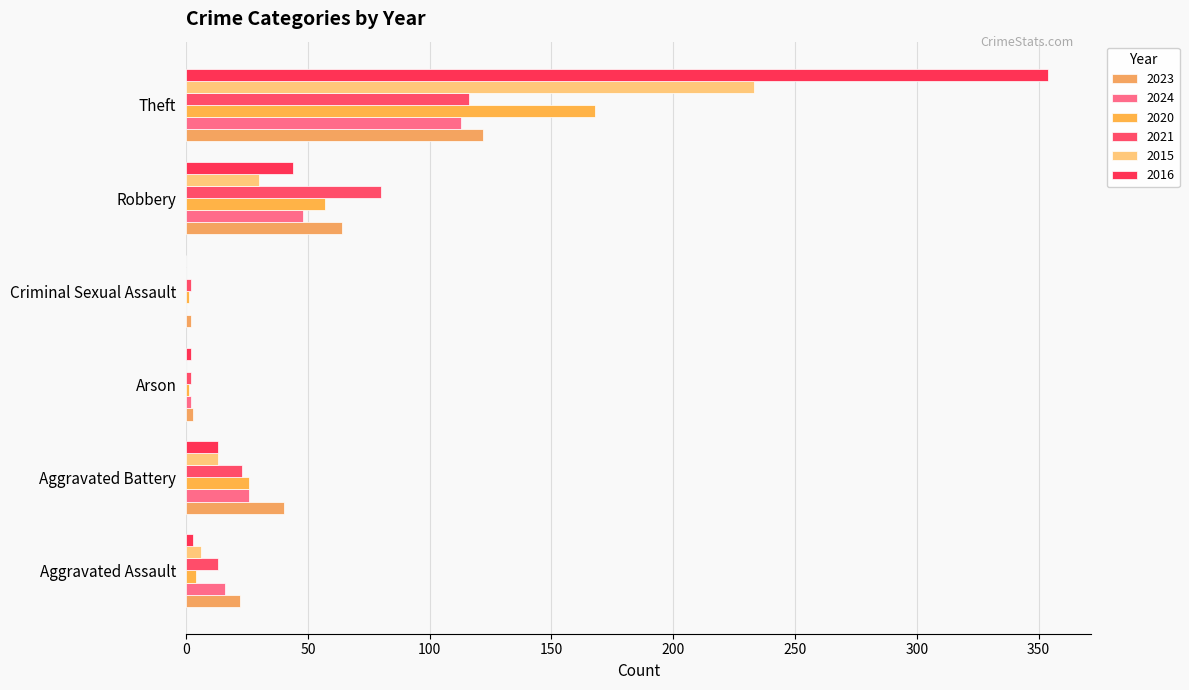

What is the spread (max minus min) of values at Theft?

241